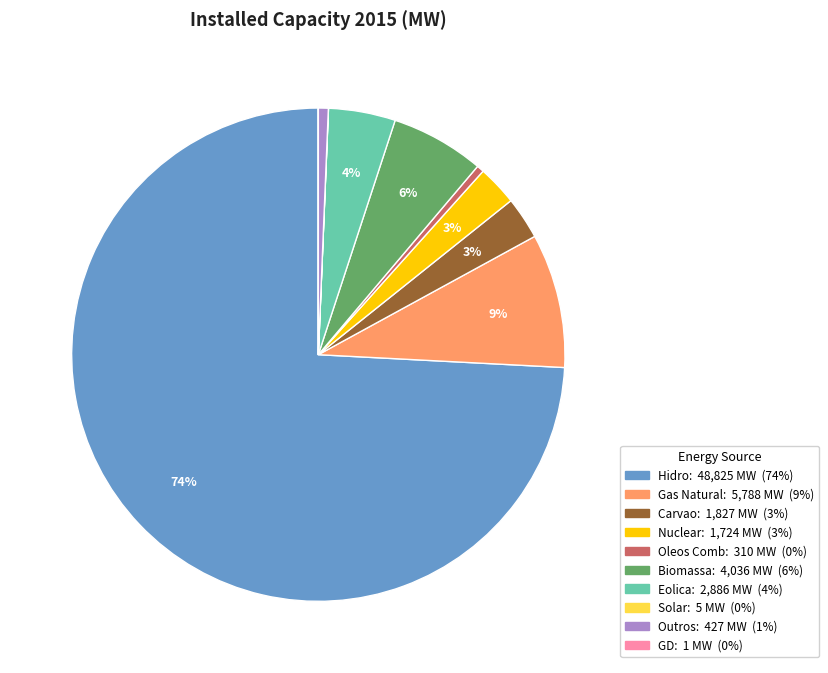

Is it true that Outros is 1% of the pie?

True